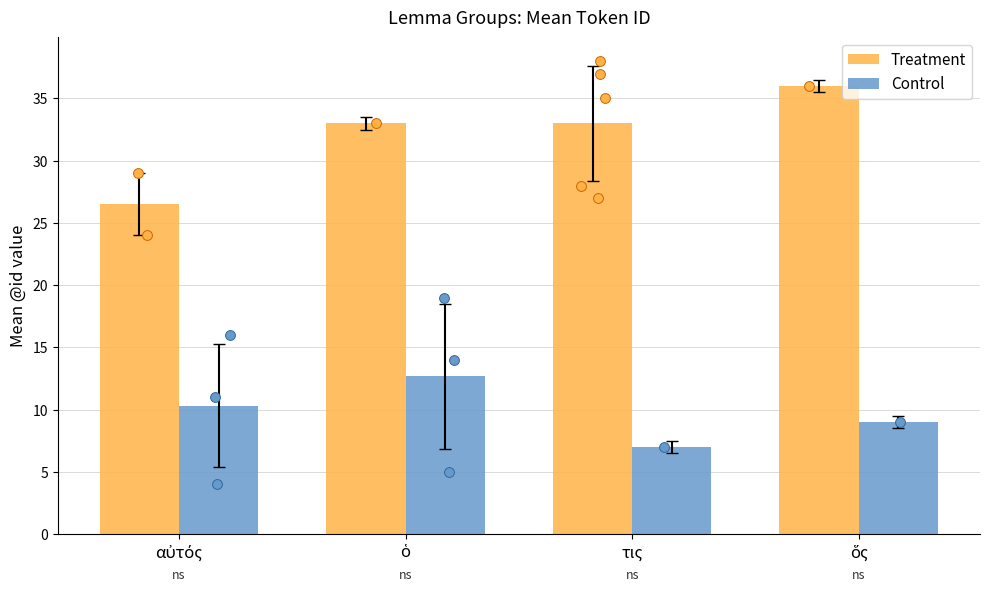

What are all the series names shown in the legend?

Treatment, Control